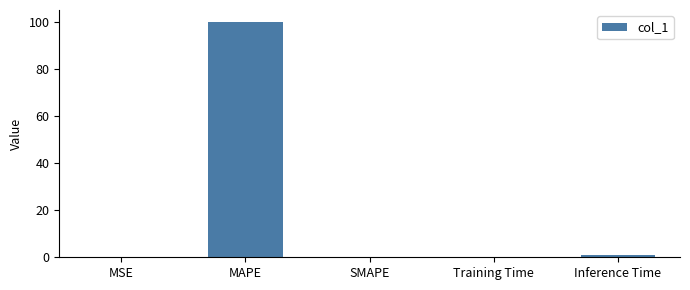

How many series are shown in this chart?

1